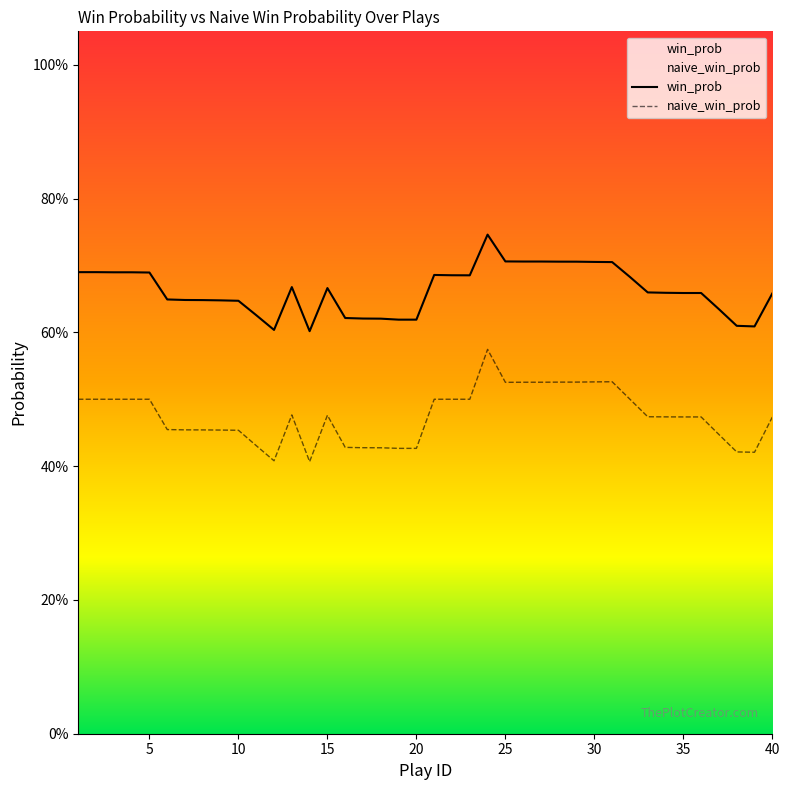

True or false: naive_win_prob and win_prob intersect in this chart.

False